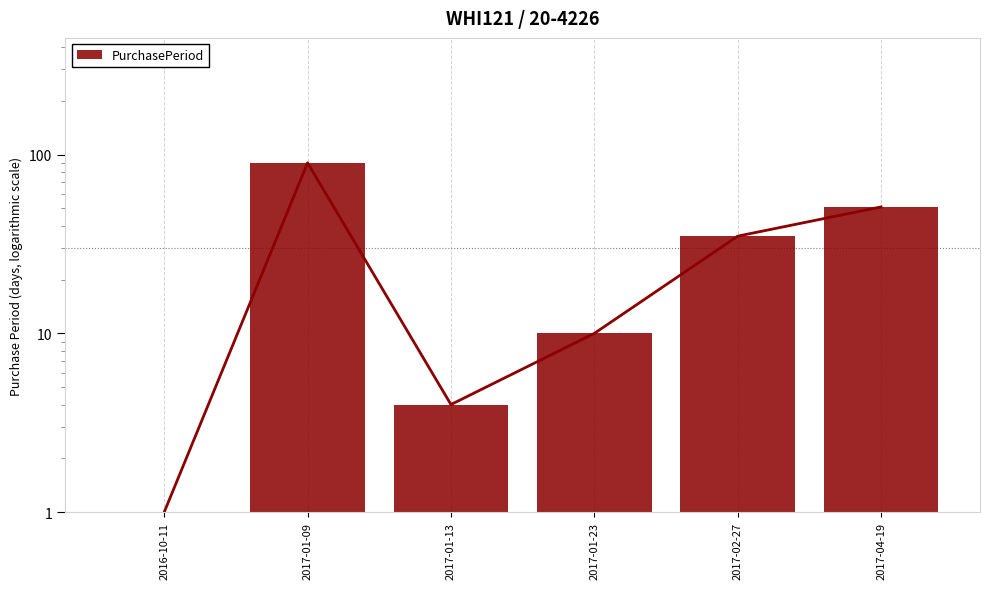

True or false: the data shows 142 at 2017-01-09.

False